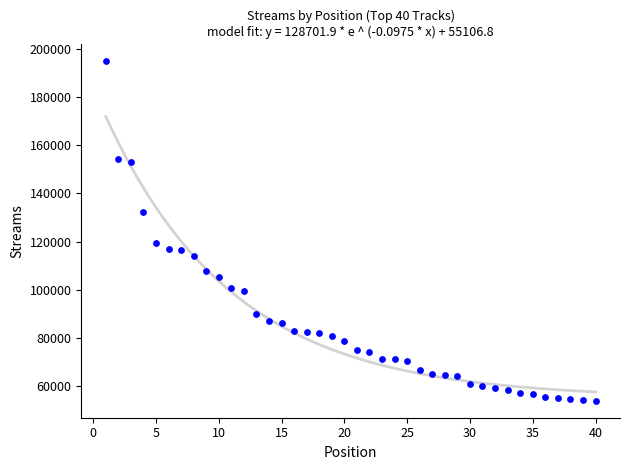

What Y value in the scatter plot is closest to 124460?

119334